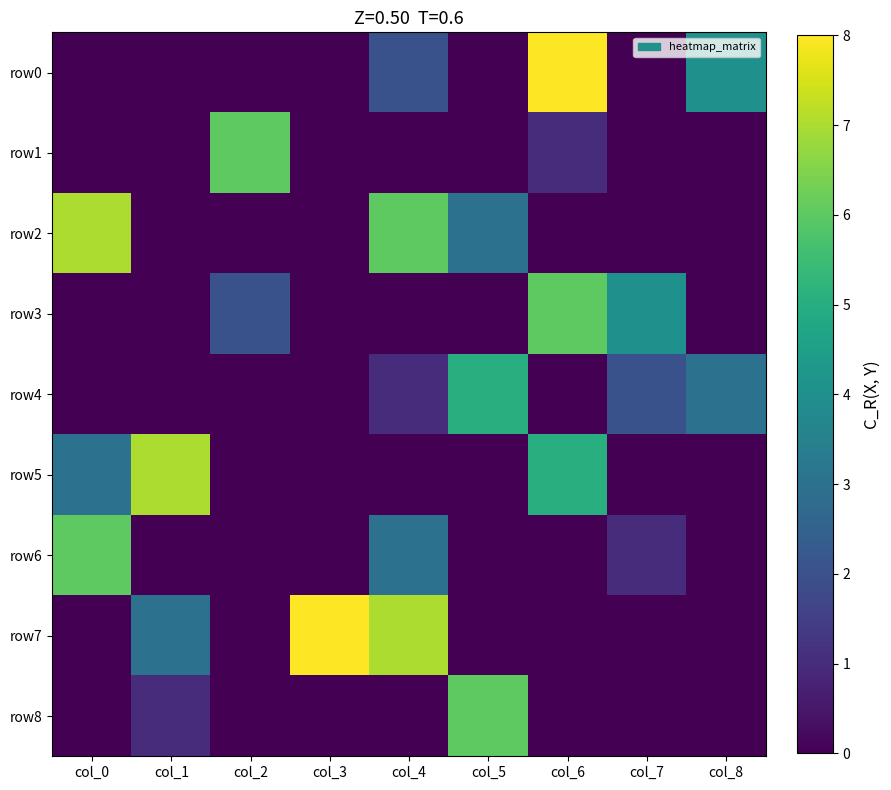

Reading left to right, what are all the values shown in this chart?

row0: col_0=0	col_1=0	col_2=0	col_3=0	col_4=2	col_5=0	col_6=8	col_7=0	col_8=4
row1: col_0=0	col_1=0	col_2=6	col_3=0	col_4=0	col_5=0	col_6=1	col_7=0	col_8=0
row2: col_0=7	col_1=0	col_2=0	col_3=0	col_4=6	col_5=3	col_6=0	col_7=0	col_8=0
row3: col_0=0	col_1=0	col_2=2	col_3=0	col_4=0	col_5=0	col_6=6	col_7=4	col_8=0
row4: col_0=0	col_1=0	col_2=0	col_3=0	col_4=1	col_5=5	col_6=0	col_7=2	col_8=3
row5: col_0=3	col_1=7	col_2=0	col_3=0	col_4=0	col_5=0	col_6=5	col_7=0	col_8=0
row6: col_0=6	col_1=0	col_2=0	col_3=0	col_4=3	col_5=0	col_6=0	col_7=1	col_8=0
row7: col_0=0	col_1=3	col_2=0	col_3=8	col_4=7	col_5=0	col_6=0	col_7=0	col_8=0
row8: col_0=0	col_1=1	col_2=0	col_3=0	col_4=0	col_5=6	col_6=0	col_7=0	col_8=0